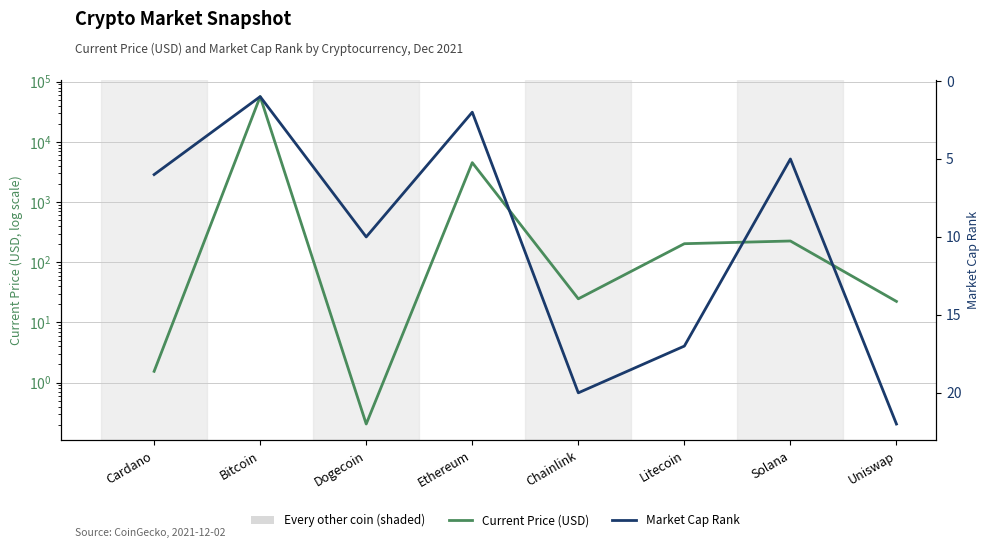

Reading left to right, extract all data points from this chart.

Current Price (USD): 1.5	56505.0	0.2	4518.2	24.7	203.2	225.4	22.3
Market Cap Rank: 6.0	1.0	10.0	2.0	20.0	17.0	5.0	22.0